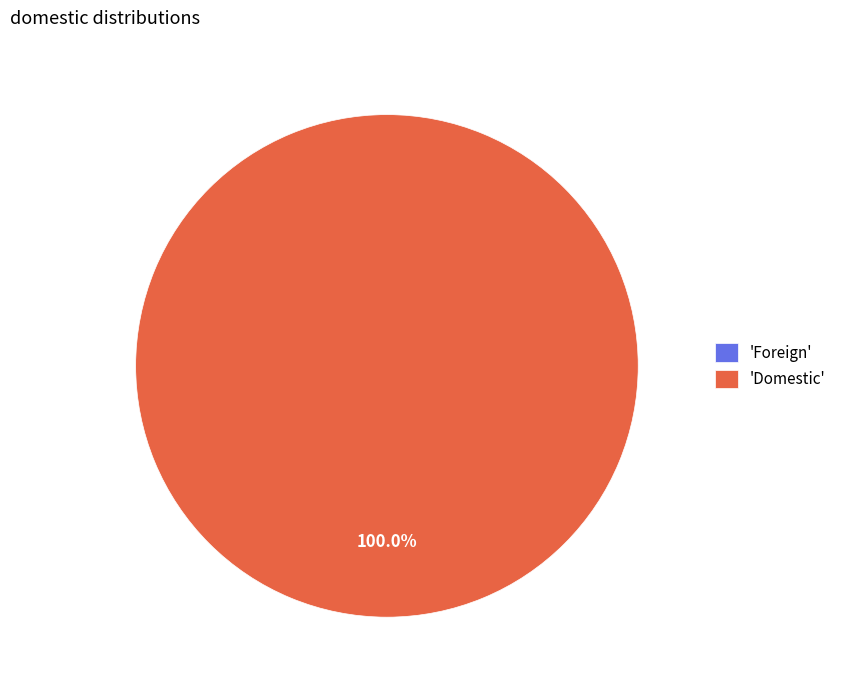

True or false: Foreign accounts for 0% of the total.

True